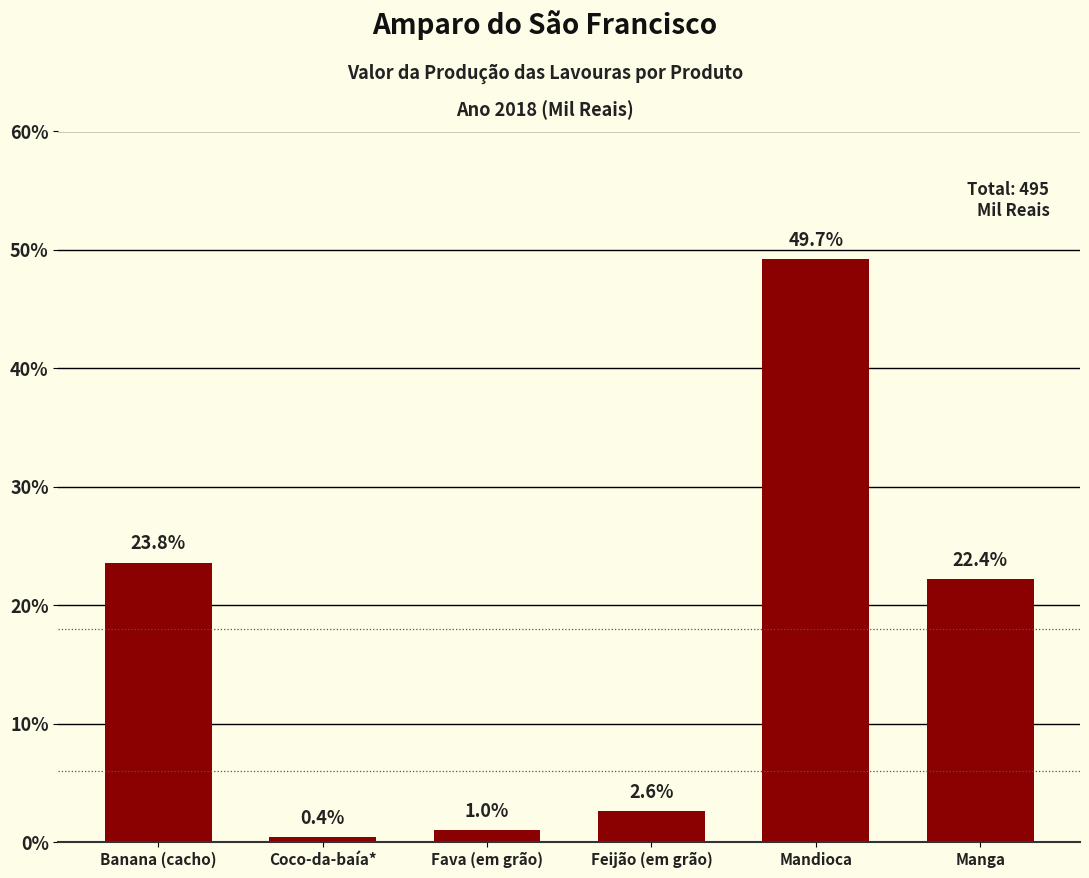

Does the chart contain any negative values?

No